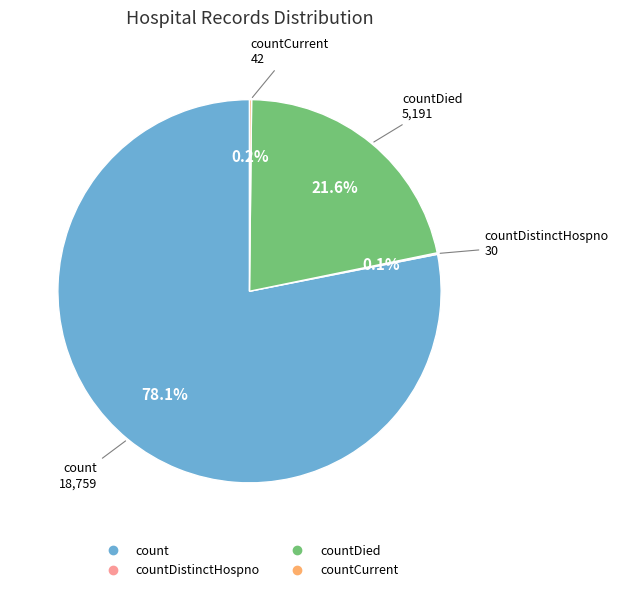

Is there any slice that represents more than half of the pie?

Yes